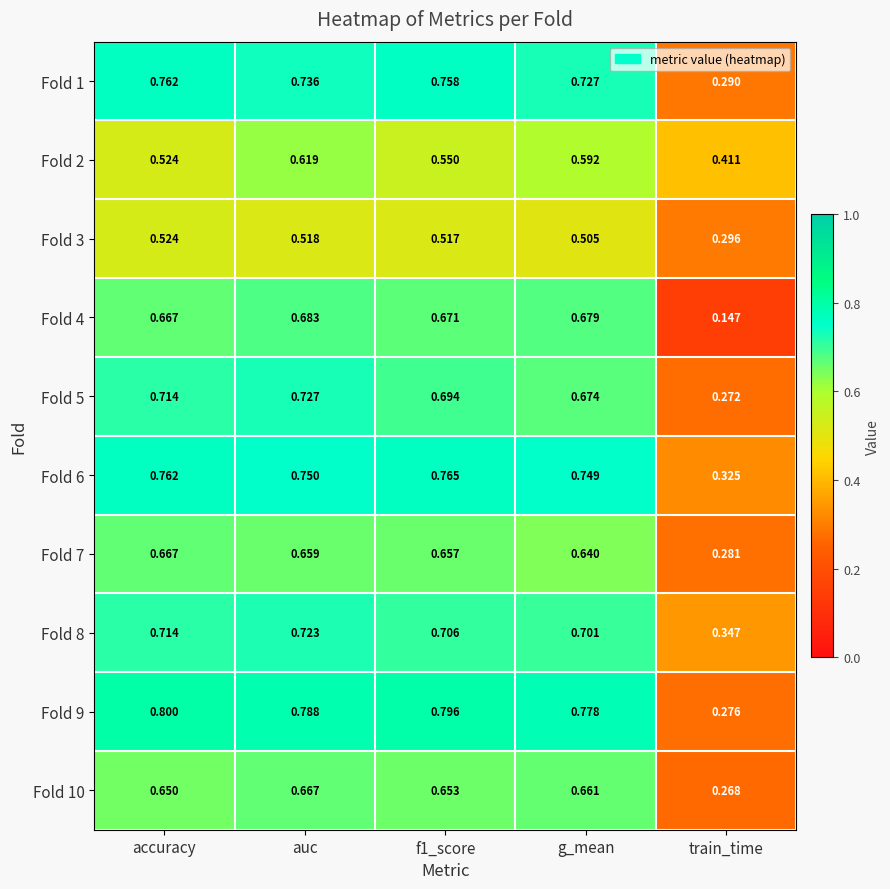

What is the greatest value displayed?

0.8